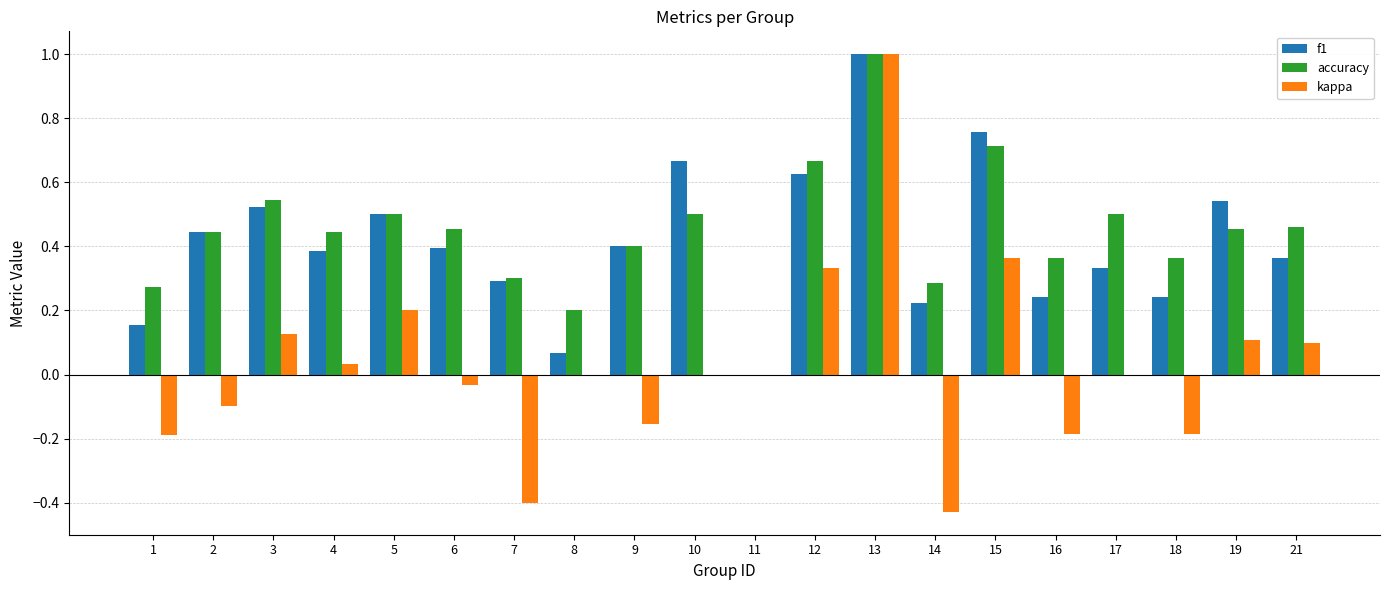

What is the maximum value for kappa?

1.0